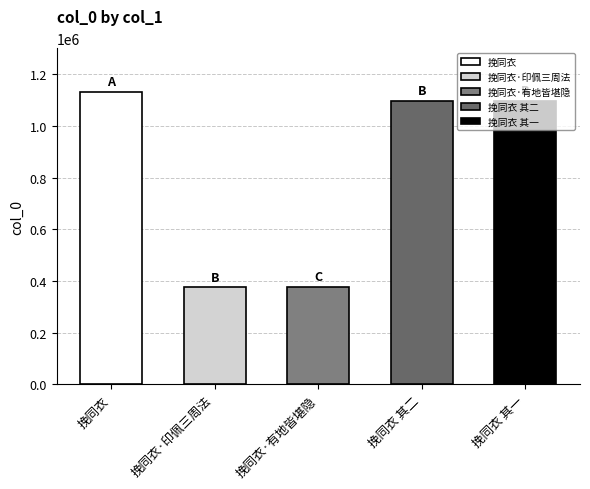

Where is the data nearest to the value 752286?

挽同衣 其一